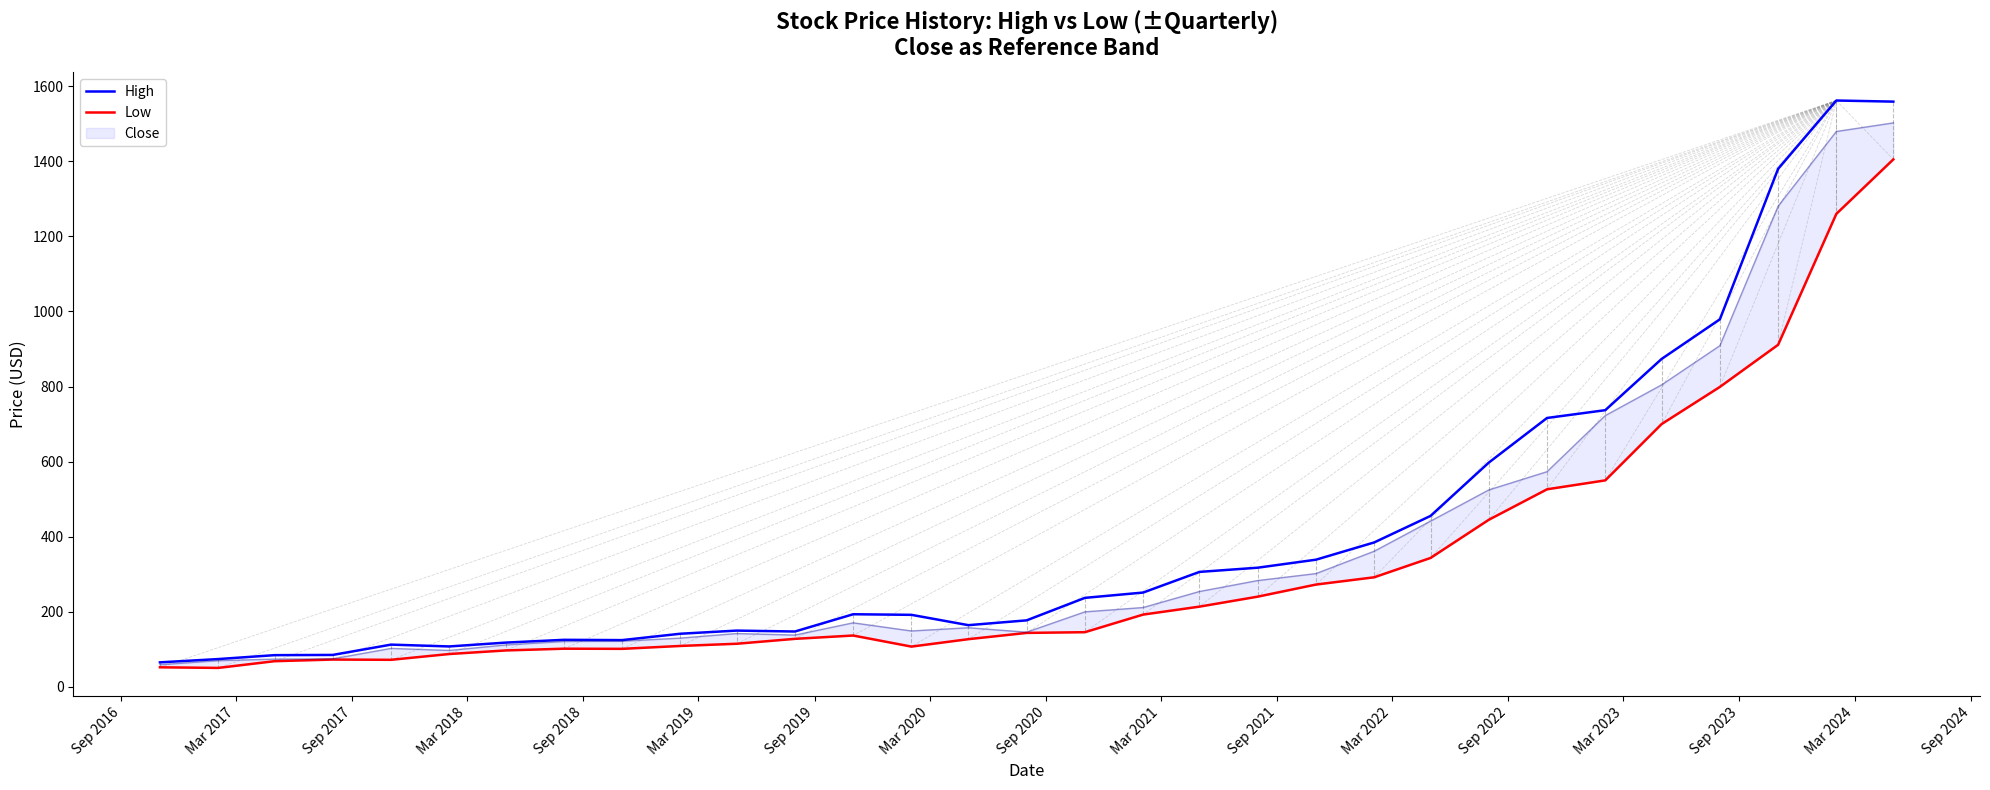

At which label does High reach its minimum?

Sep 2016